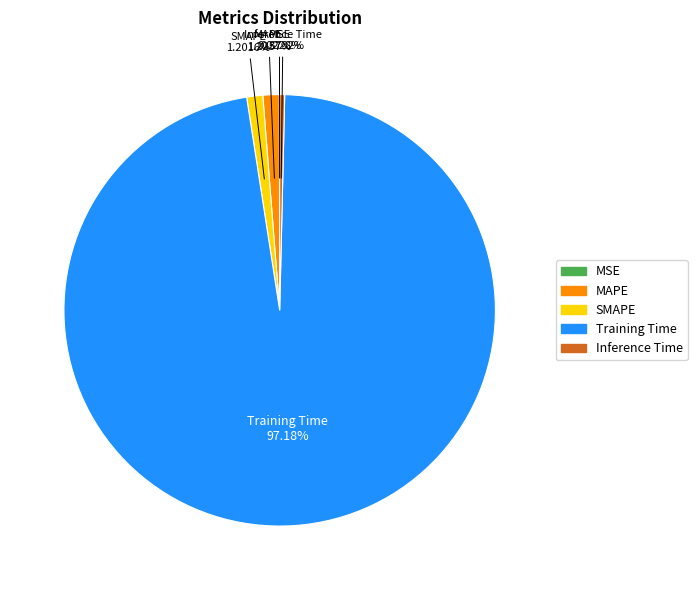

To the nearest percent, what is the combined percentage of SMAPE and Inference Time?

2%